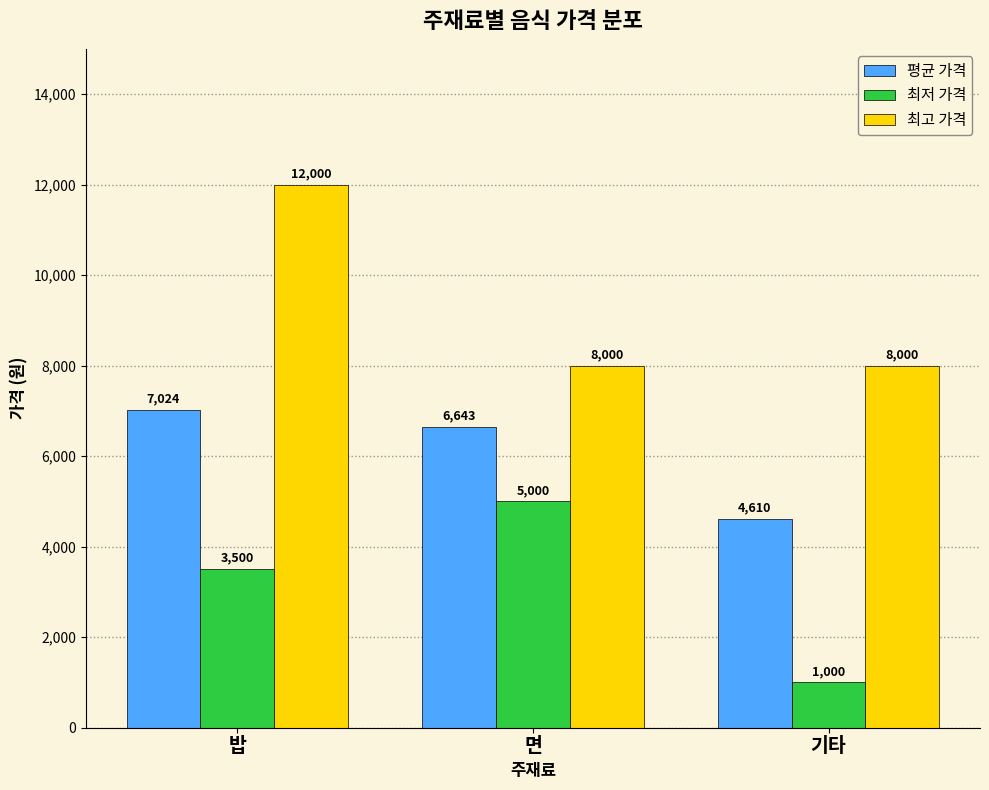

The value of 최고 가격 at 기타 is 8000. True or false?

True